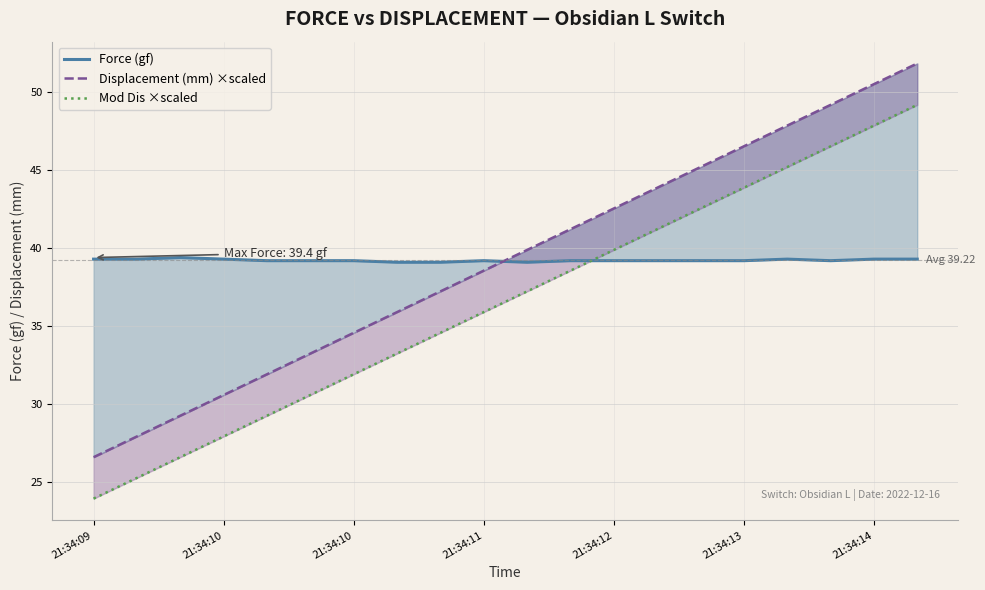

Is it true that Force (gf) equals 39.2 at 13?

True